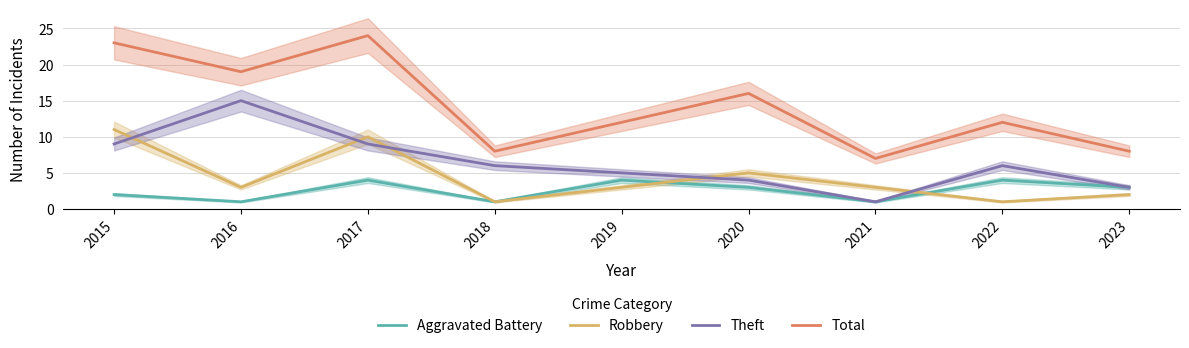

Where is Aggravated Battery nearest to the value 2?

2015